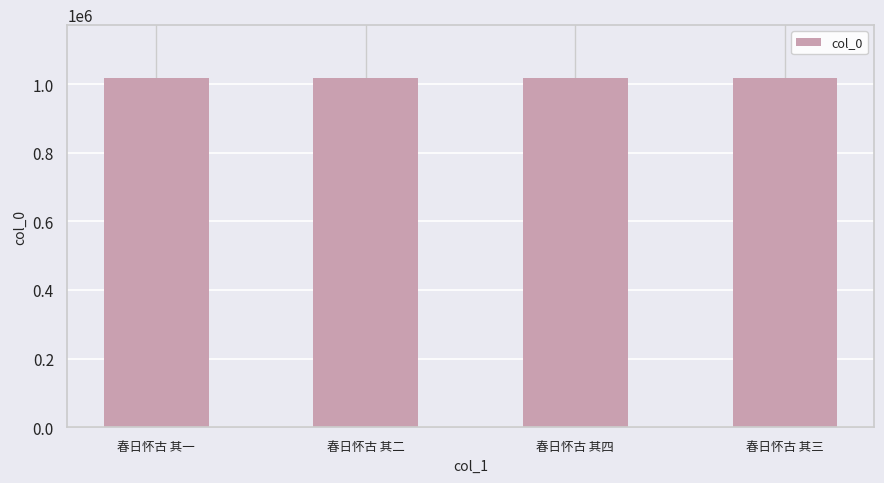

Count the number of categories in the chart.

4